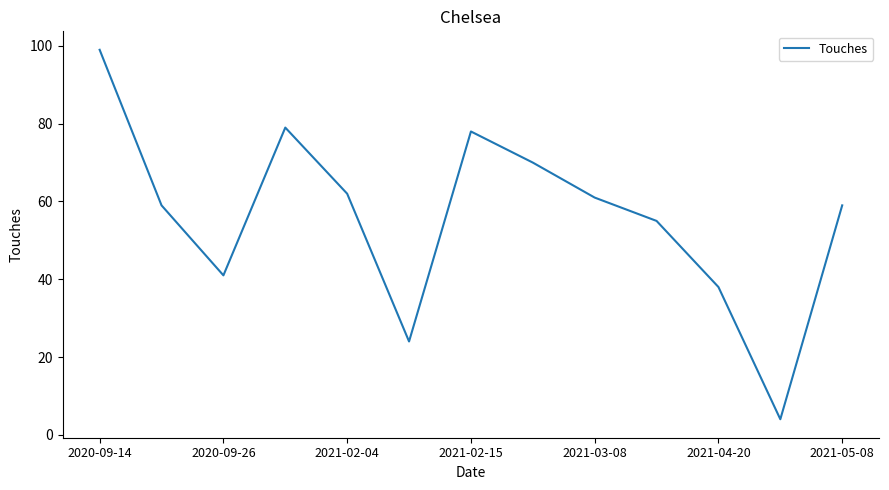

What is the smallest value displayed?

4